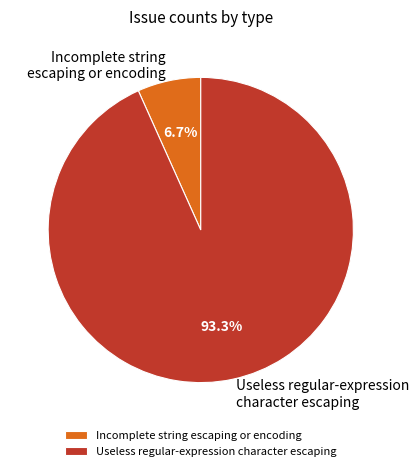

Rank the categories by value from highest to lowest.

Useless regular-expression character escaping, Incomplete string escaping or encoding